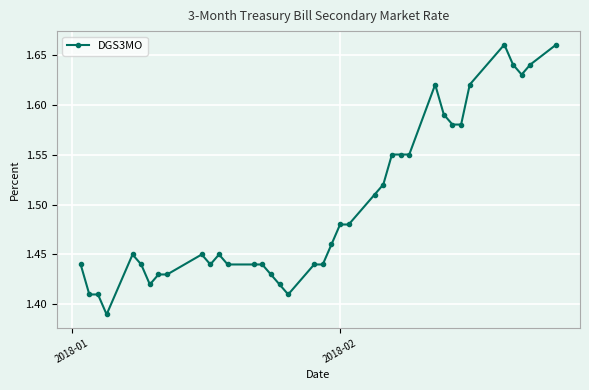

True or false: the data has more than 1 interior local peaks.

True